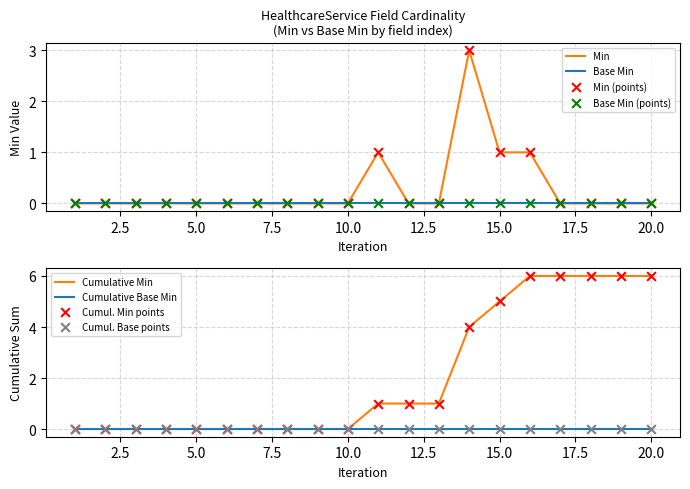

What is the highest value of the Min series?

3